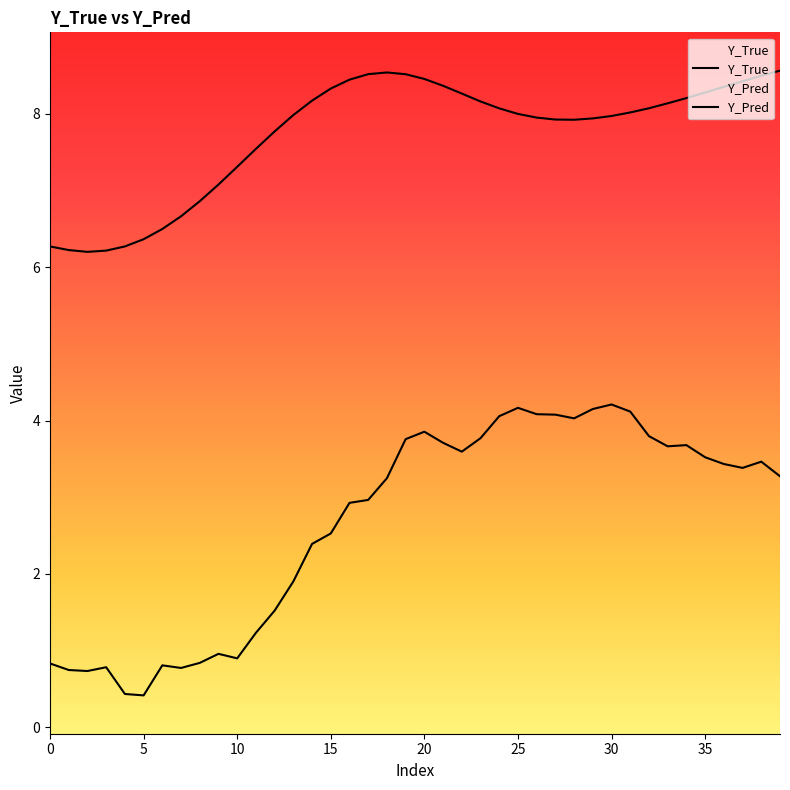

Between 25 and 31, which series saw the biggest shift?

Y_Pred